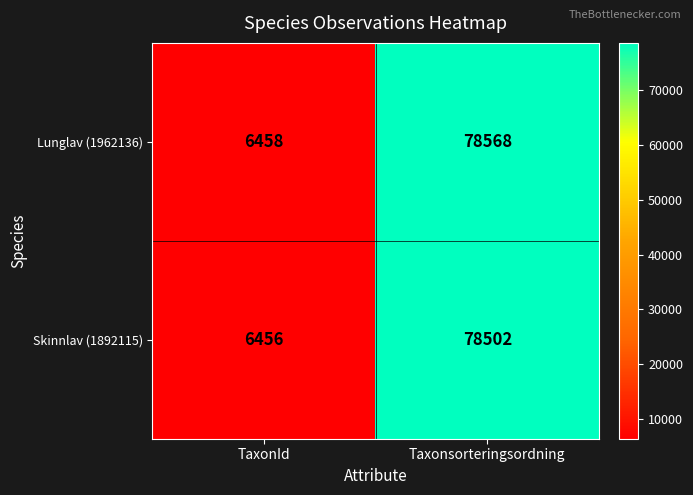

What is the spread (max minus min) of values at Taxonsorteringsordning?

66